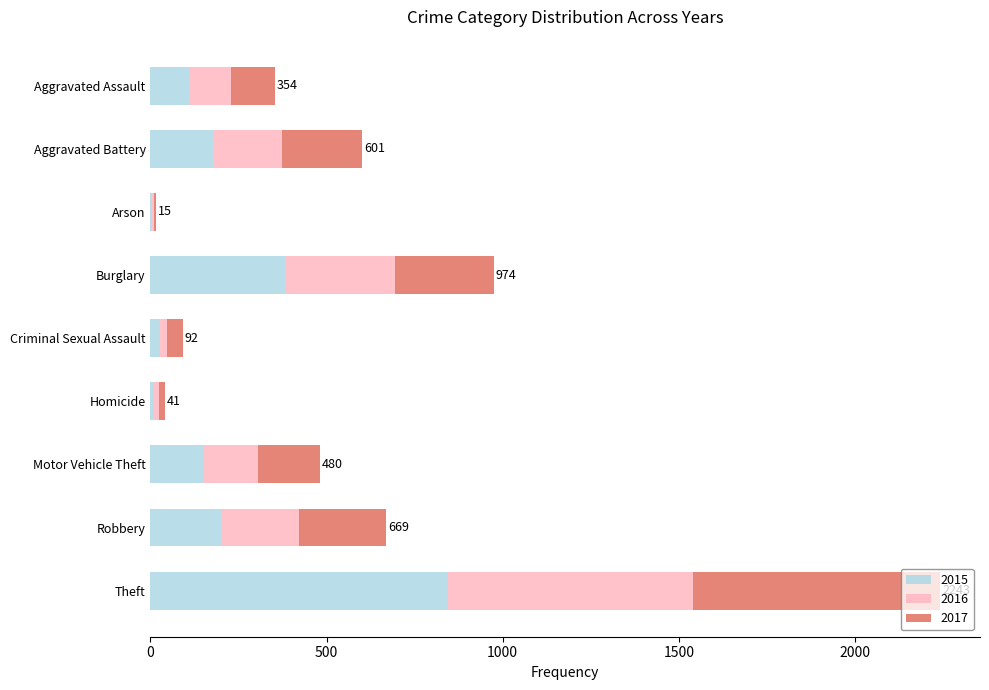

What is the total value across all series at Theft?

2243